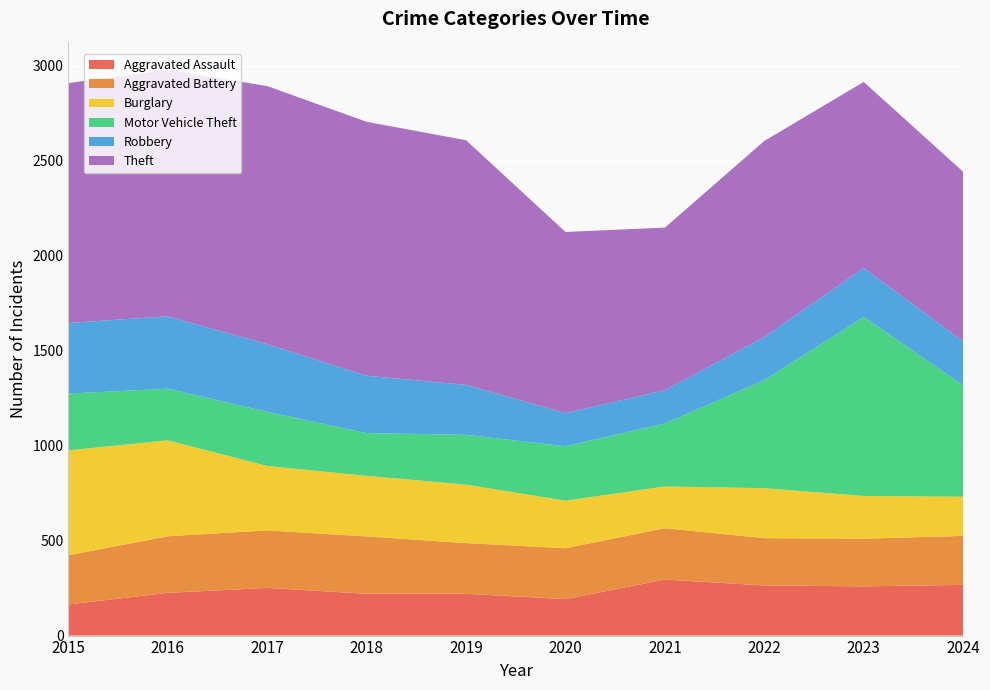

Reading left to right, what are all the values shown in this chart?

Aggravated Assault: 164	225	251	220	220	192	295	264	259	267
Aggravated Battery: 259	298	303	302	267	268	270	249	251	258
Burglary: 552	505	339	319	308	250	220	263	225	206
Motor Vehicle Theft: 299	272	285	225	262	287	332	569	943	587
Robbery: 372	381	356	302	263	174	175	227	257	231
Theft: 1263	1297	1359	1337	1288	954	856	1032	980	893